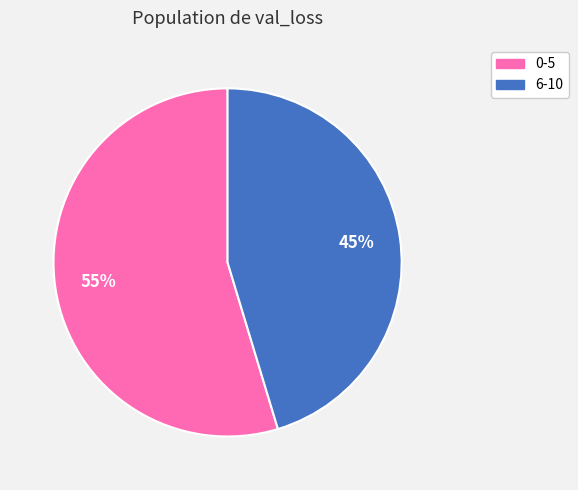

Does any single category account for the majority?

Yes